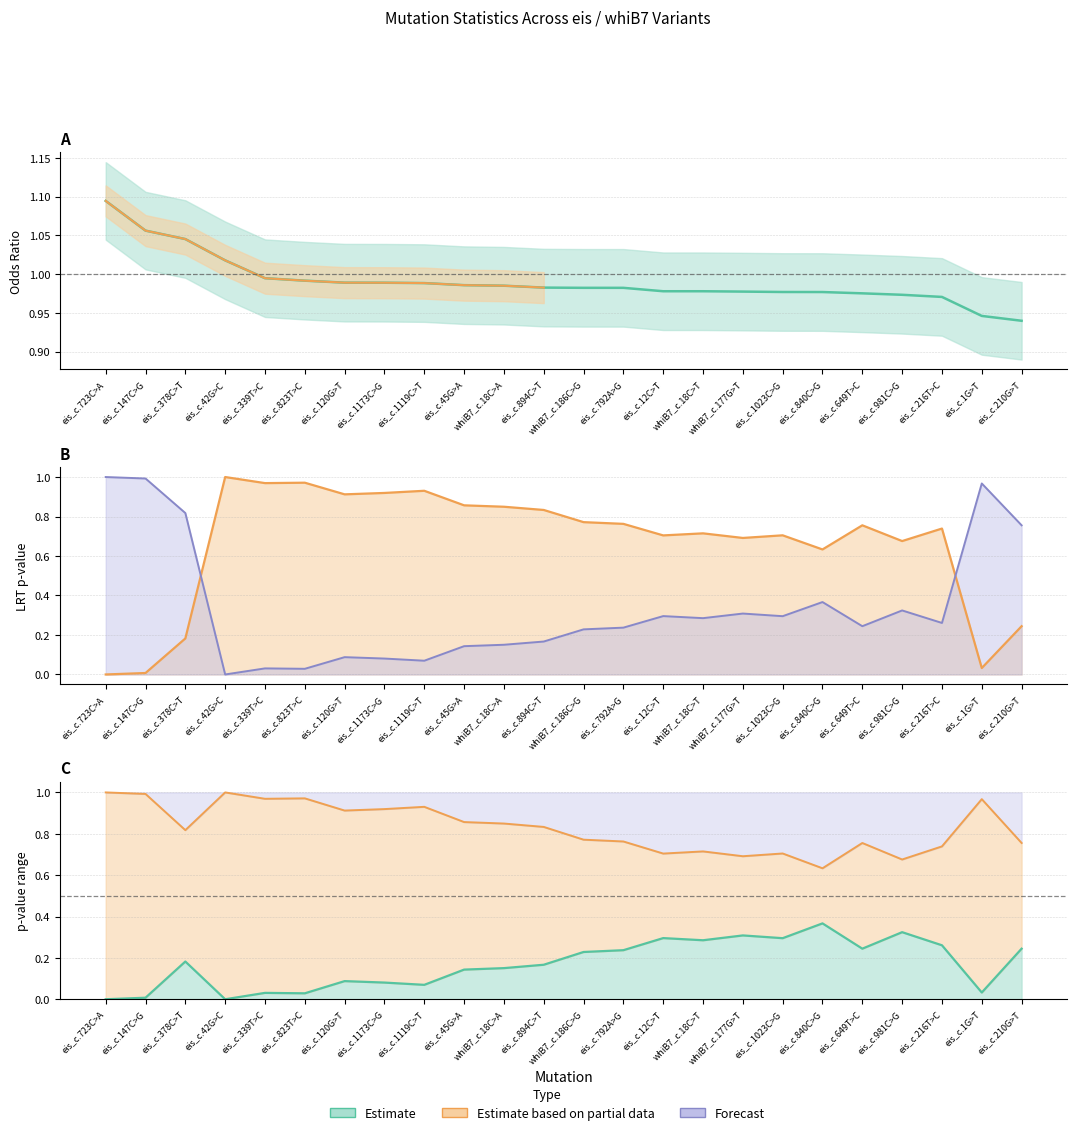

What is the difference between the LRT_neutral_pval values at eis_c.339T>C and eis_c.894C>T?

0.1